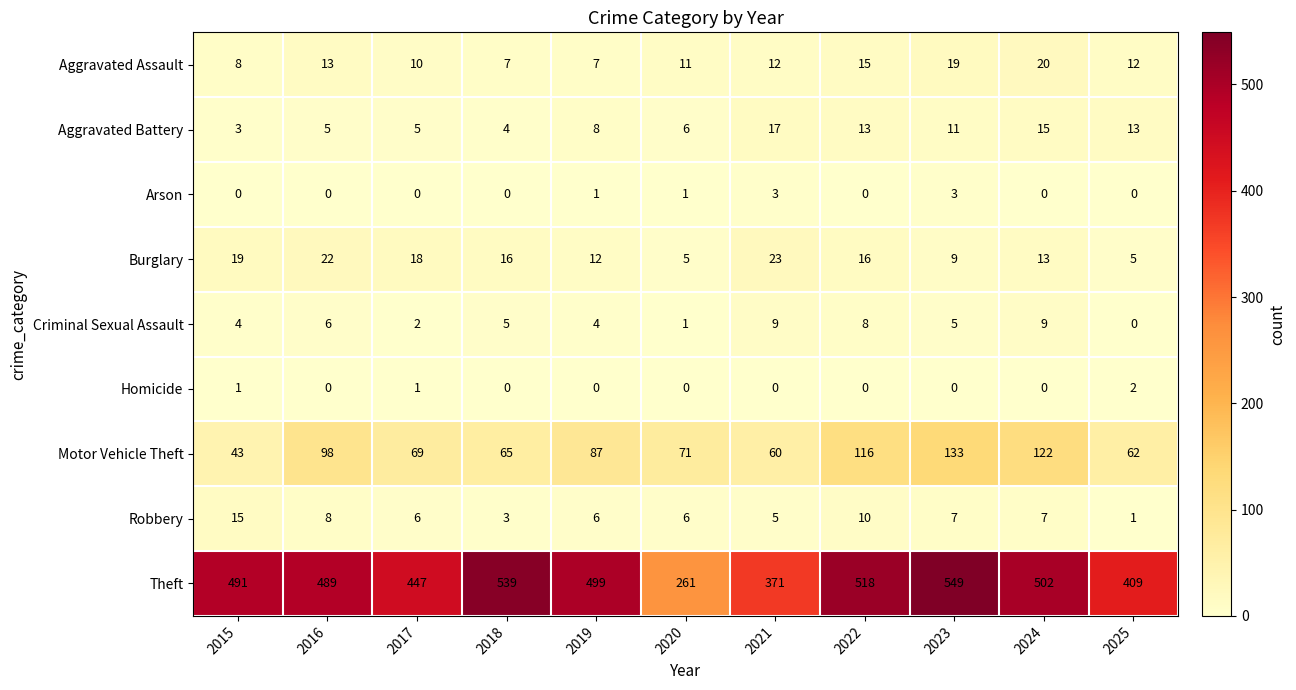

How many distinct data groups are displayed?

9